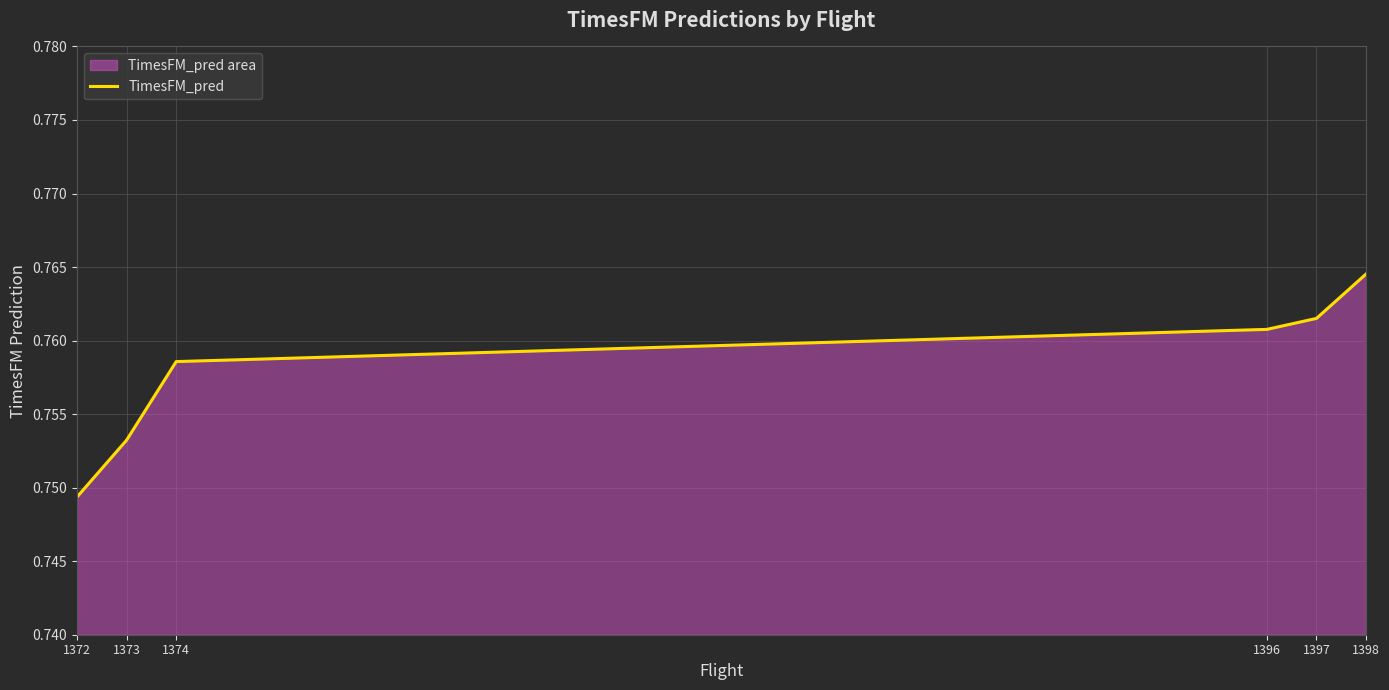

How many lines are shown in the chart?

1